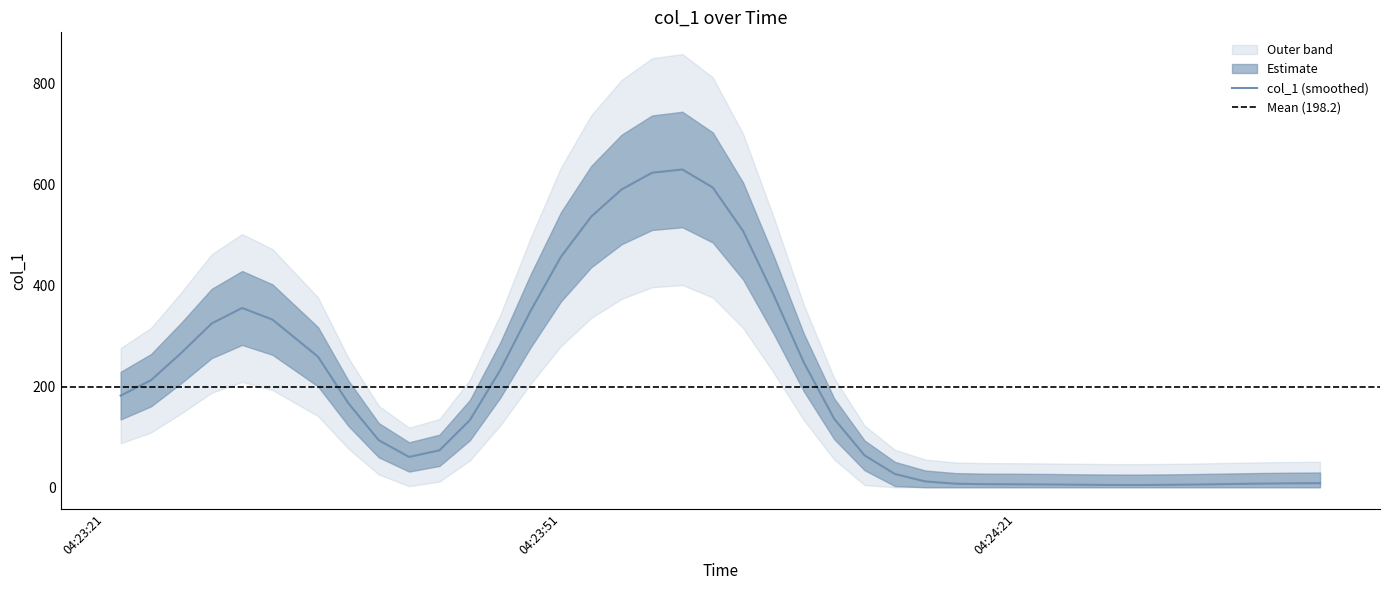

How many lines are shown in the chart?

1